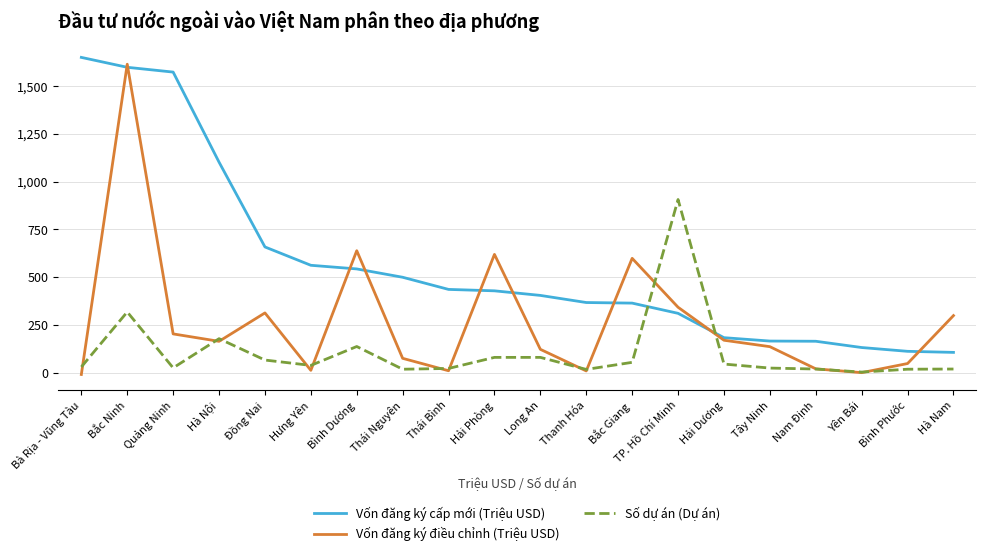

How many values in the Vốn đăng ký điều chỉnh (Triệu USD) series exceed 164?

10